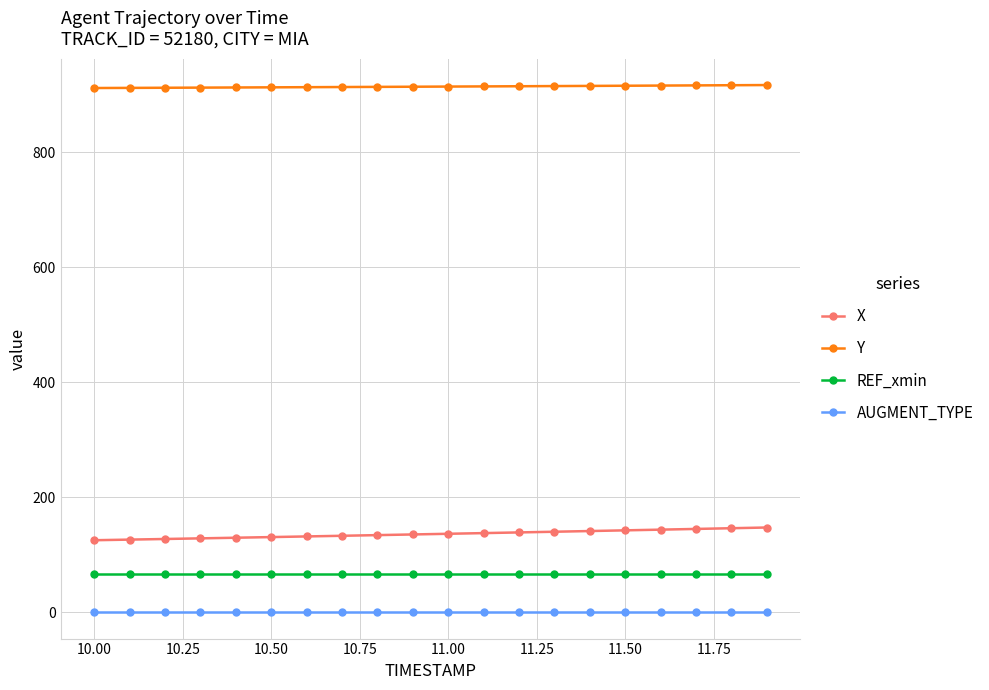

What is the value of the REF_xmin point at the 11th from the left?

65.9